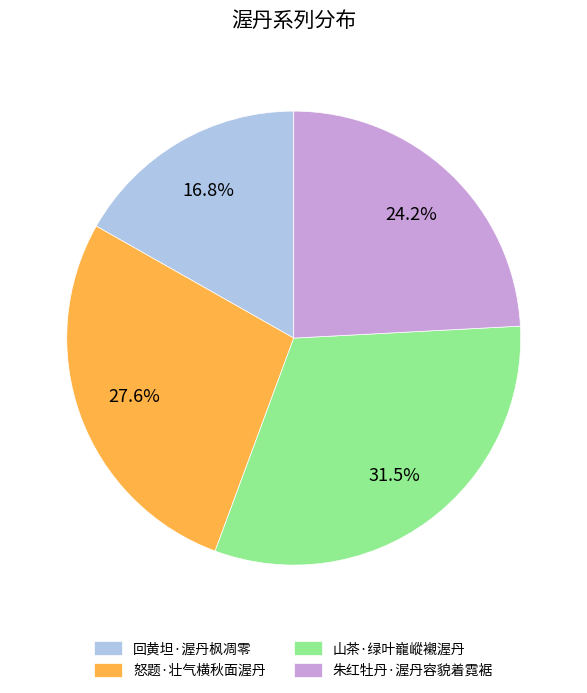

What percentage is the 回黄坦·渥丹枫凋零 slice, to the nearest percent?

17%